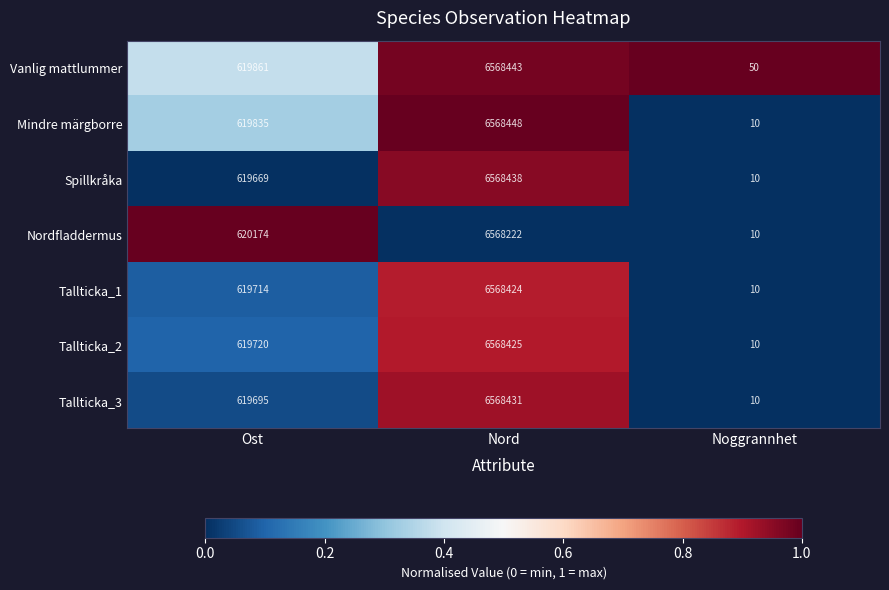

Reading right to left, transcribe all the data shown in this chart.

Vanlig mattlummer: 50	6568443	619861
Mindre märgborre: 10	6568448	619835
Spillkråka: 10	6568438	619669
Nordfladdermus: 10	6568222	620174
Tallticka_1: 10	6568424	619714
Tallticka_2: 10	6568425	619720
Tallticka_3: 10	6568431	619695